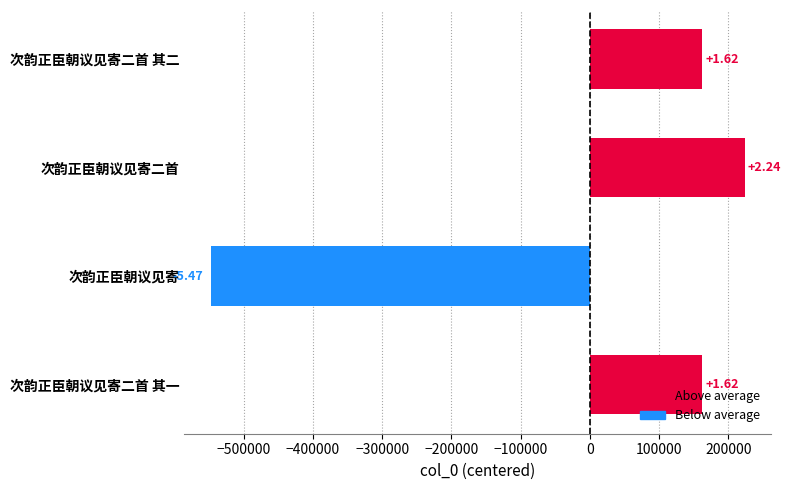

At which category does the chart reach its minimum across all series?

次韵正臣朝议见寄